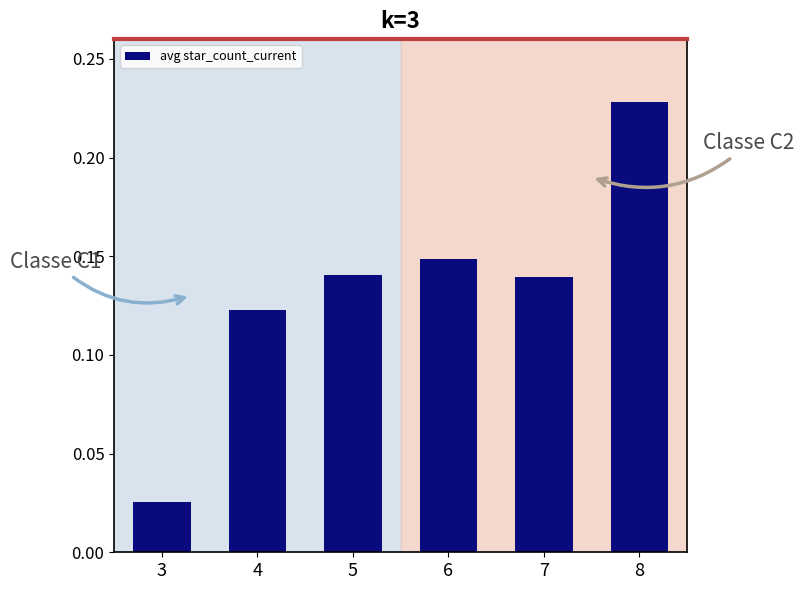

Where is the data nearest to the value 0?

3